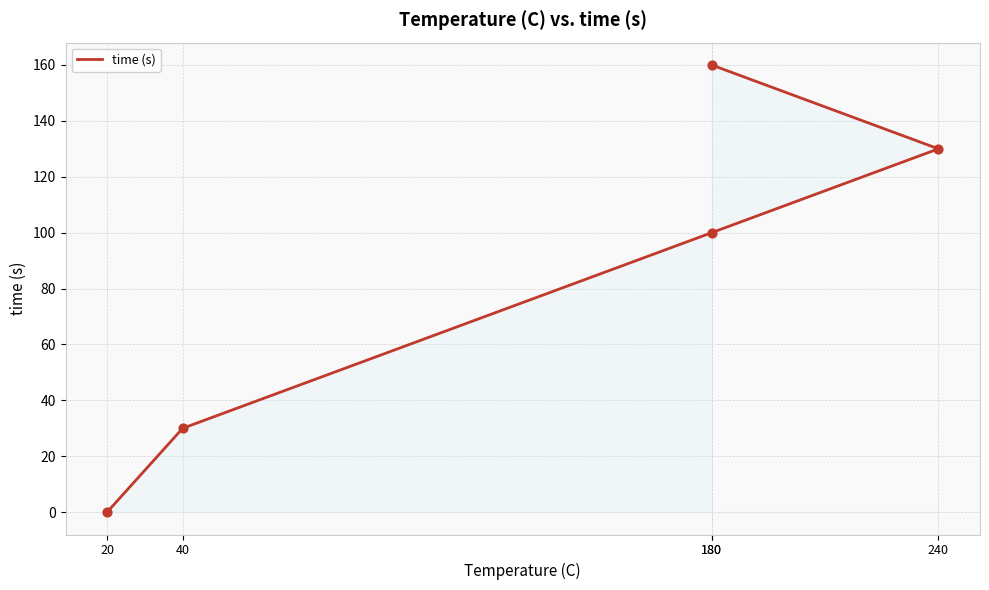

Approximately how many times larger is the value at 240 compared to 180?

0.8